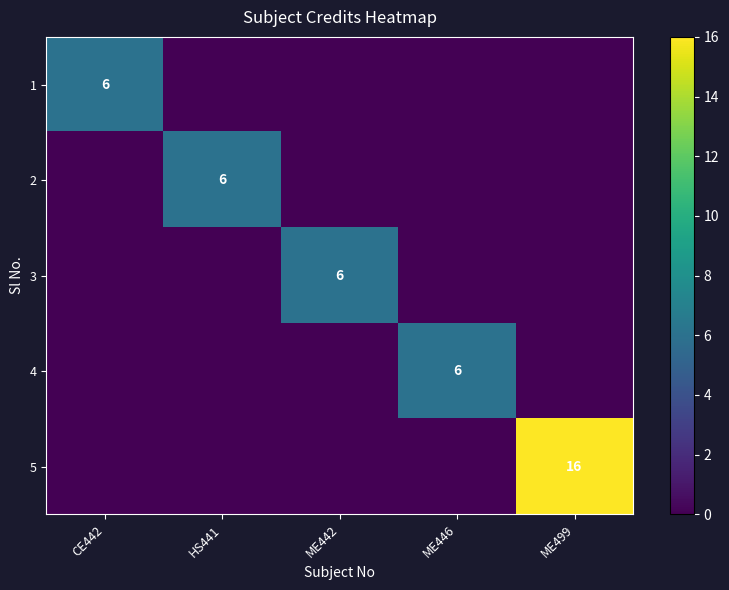

The 4 series shows 6 at ME446. True or false?

True